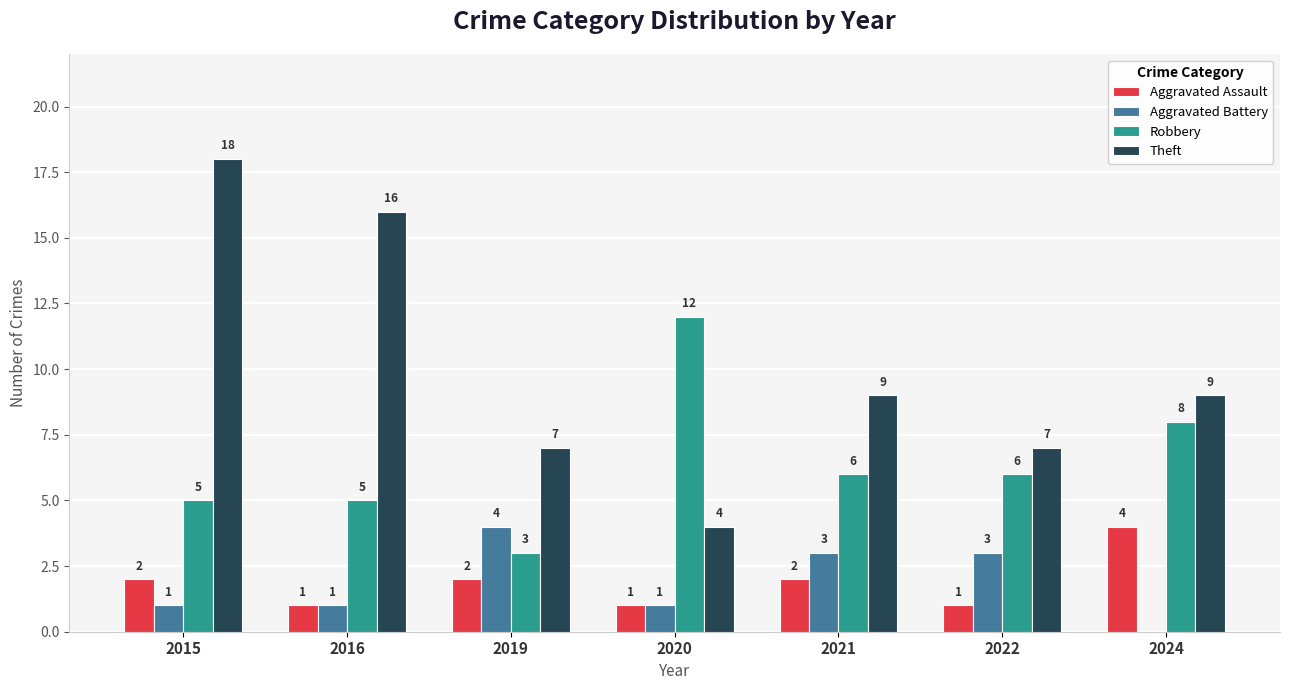

What value does the Aggravated Battery series have at 2021?

3